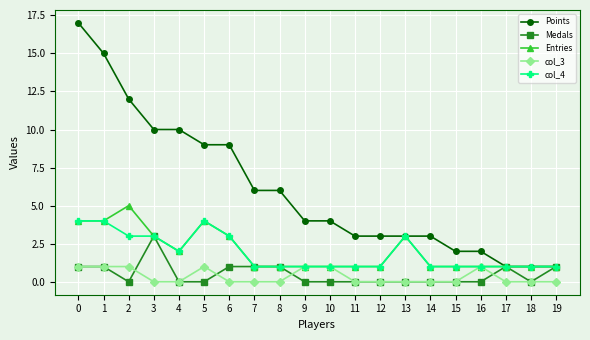

What is the difference between the highest and lowest values at 2?

12